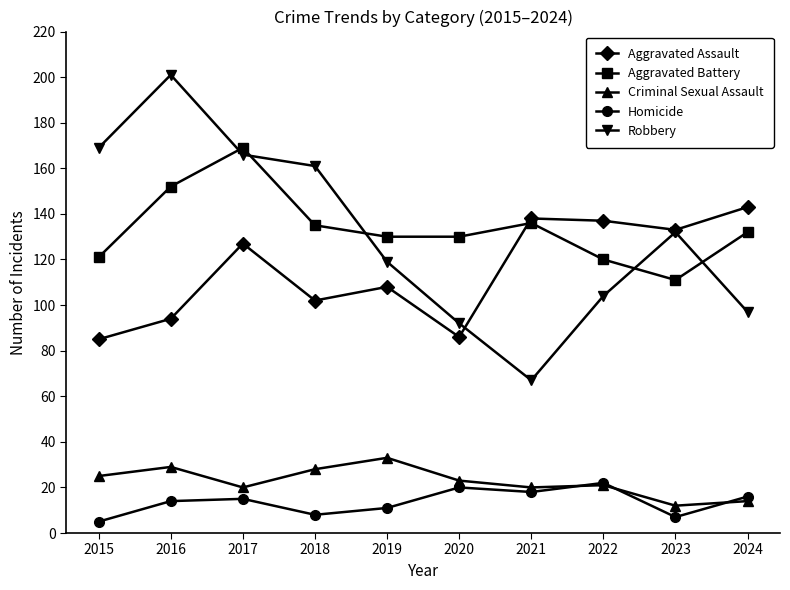

The Homicide series shows 6 at 2024. True or false?

False